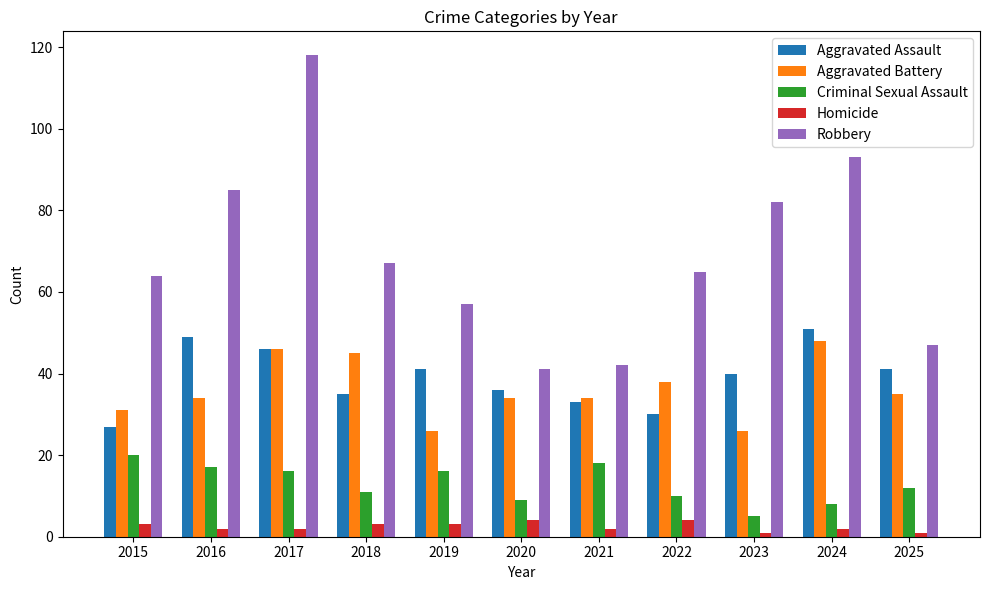

What is the difference between the Aggravated Battery values at 2019 and 2025?

9